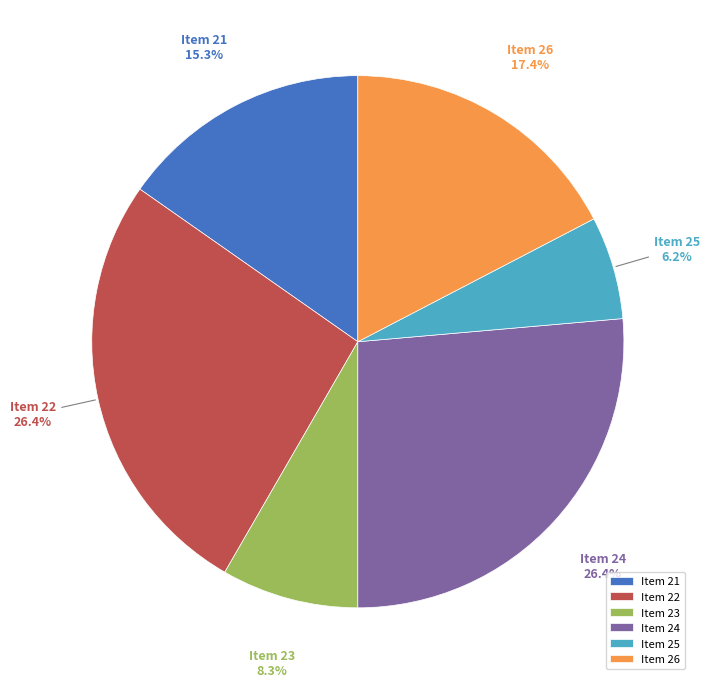

Which slice is the smallest?

25